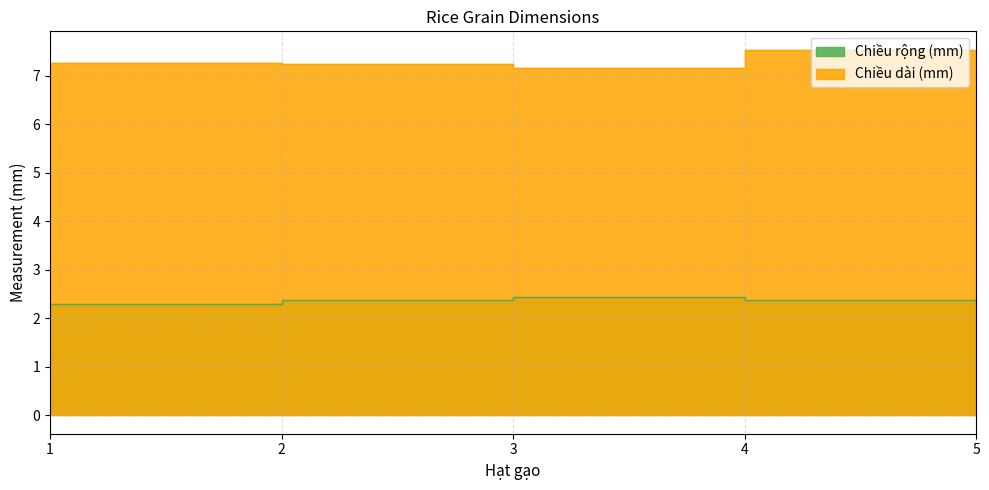

Is it true that Chiều dài (mm) equals 4.8 at 2?

False